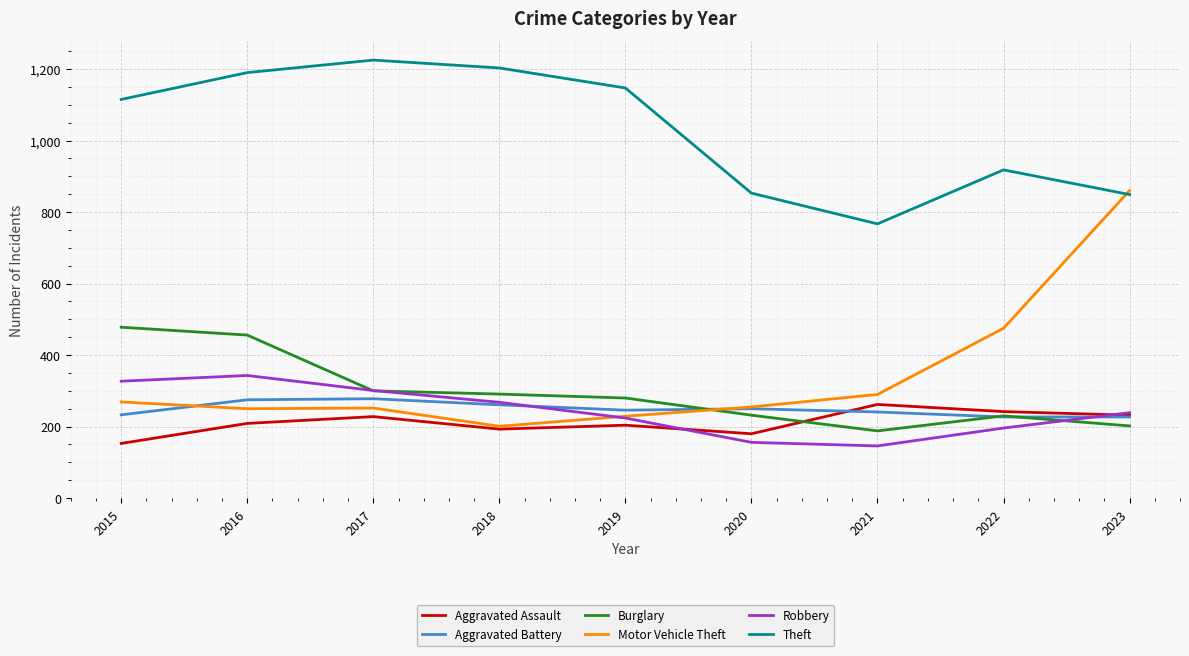

True or false: Aggravated Assault has a value of 279 at 2018.

False